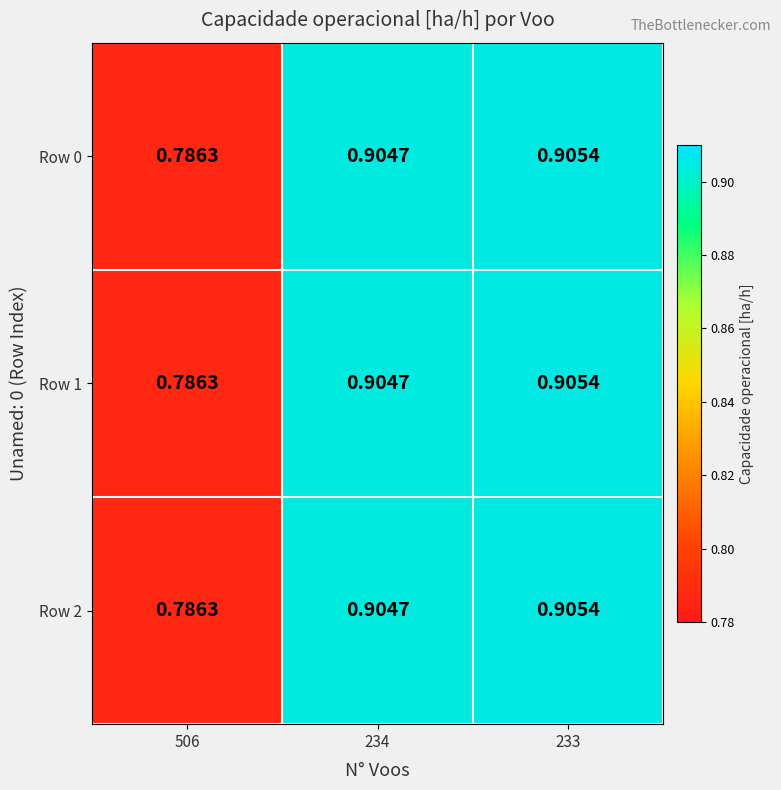

Reading left to right, extract all data points from this chart.

Row 0: 506=0.8	234=0.9	233=0.9
Row 1: 506=0.8	234=0.9	233=0.9
Row 2: 506=0.8	234=0.9	233=0.9